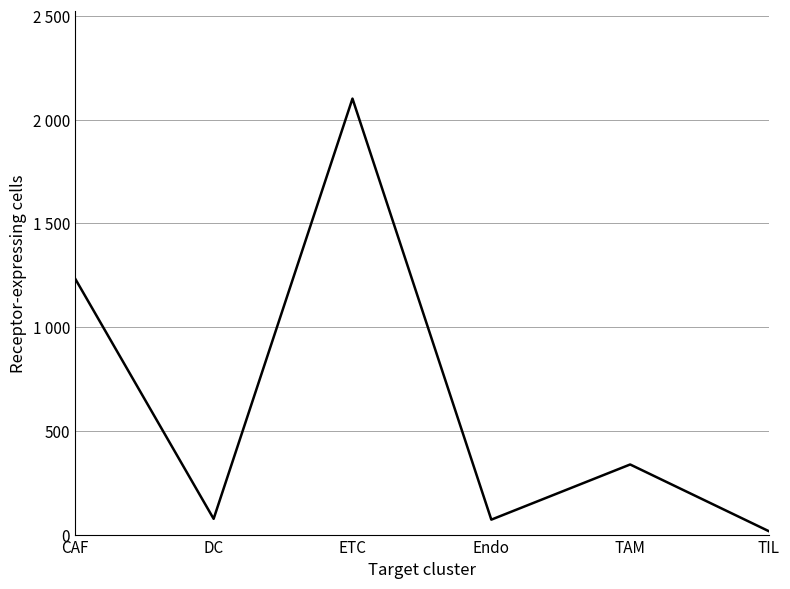

Reading left to right, transcribe all the data shown in this chart.

CAF=1237	DC=76	ETC=2102	Endo=72	TAM=338	TIL=16